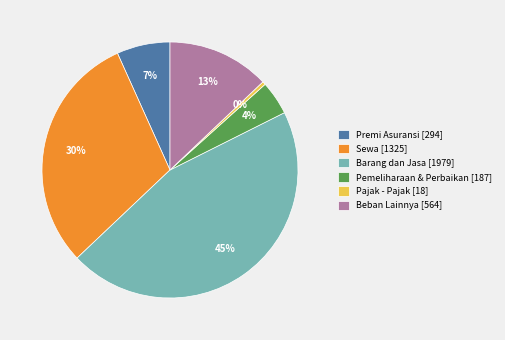

Do Pemeliharaan & Perbaikan [187] and Premi Asuransi [294] together represent more than half of the pie?

No